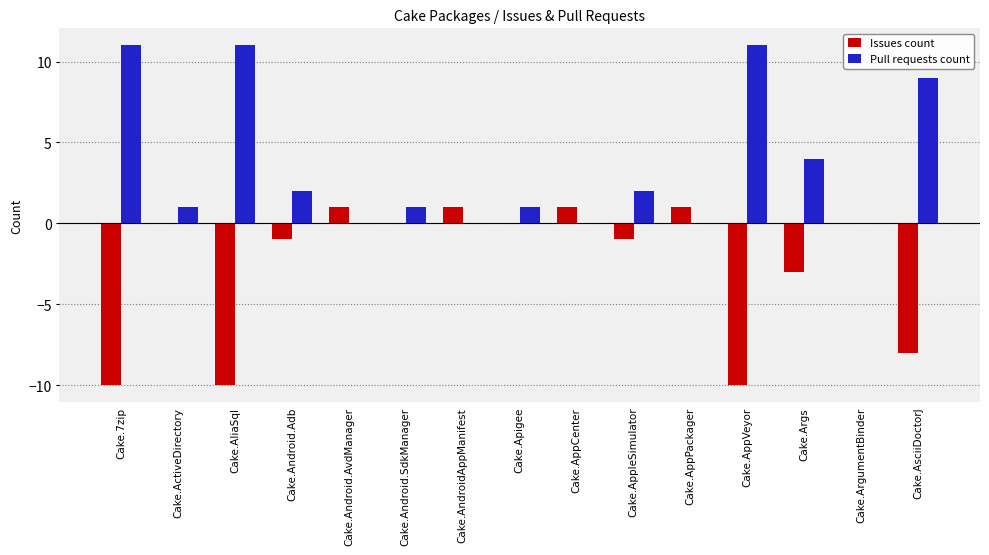

Count the number of categories in the chart.

15